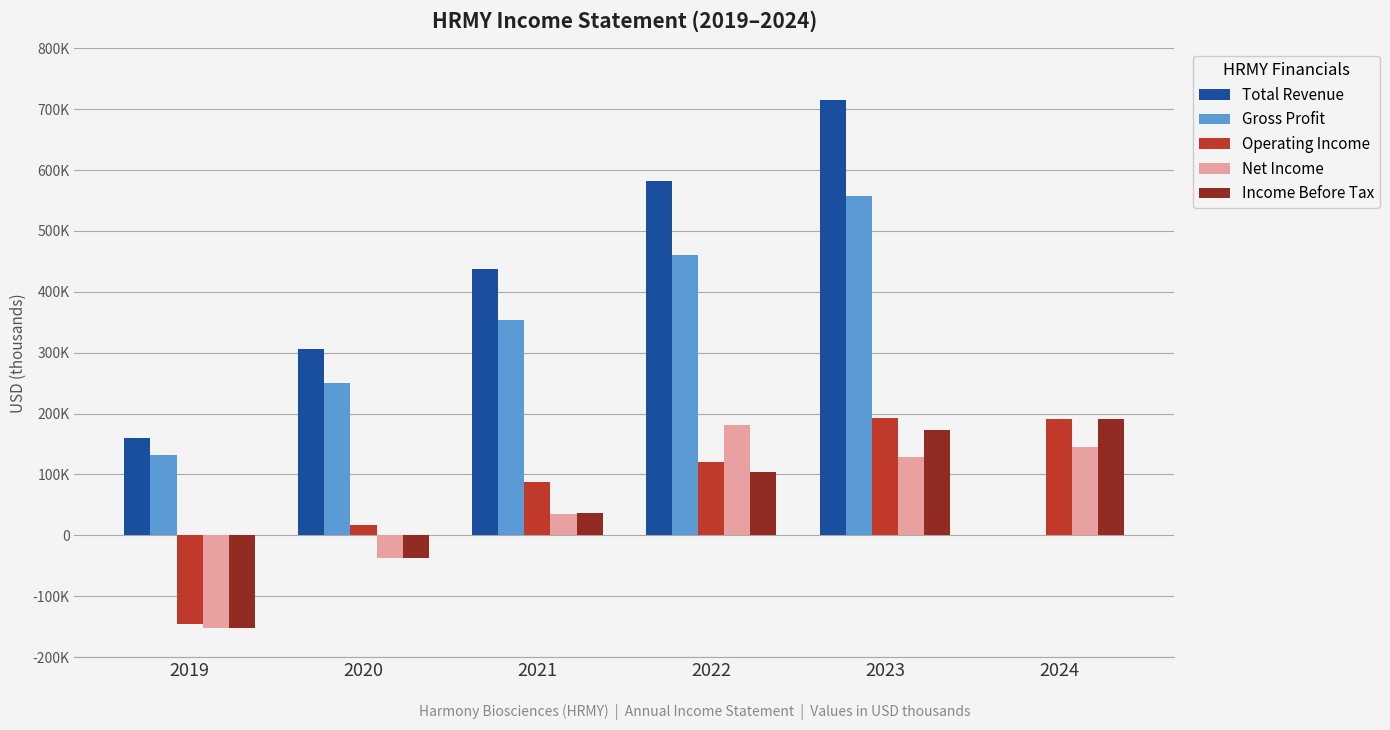

Which category has the lowest value in the Total Revenue series?

2024